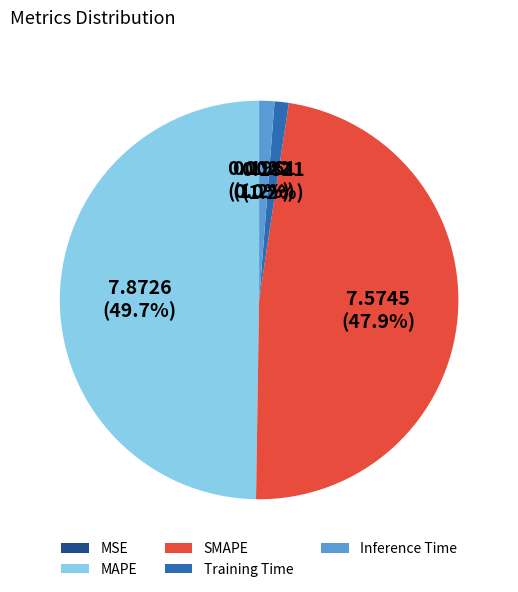

Which slice is the largest?

MAPE